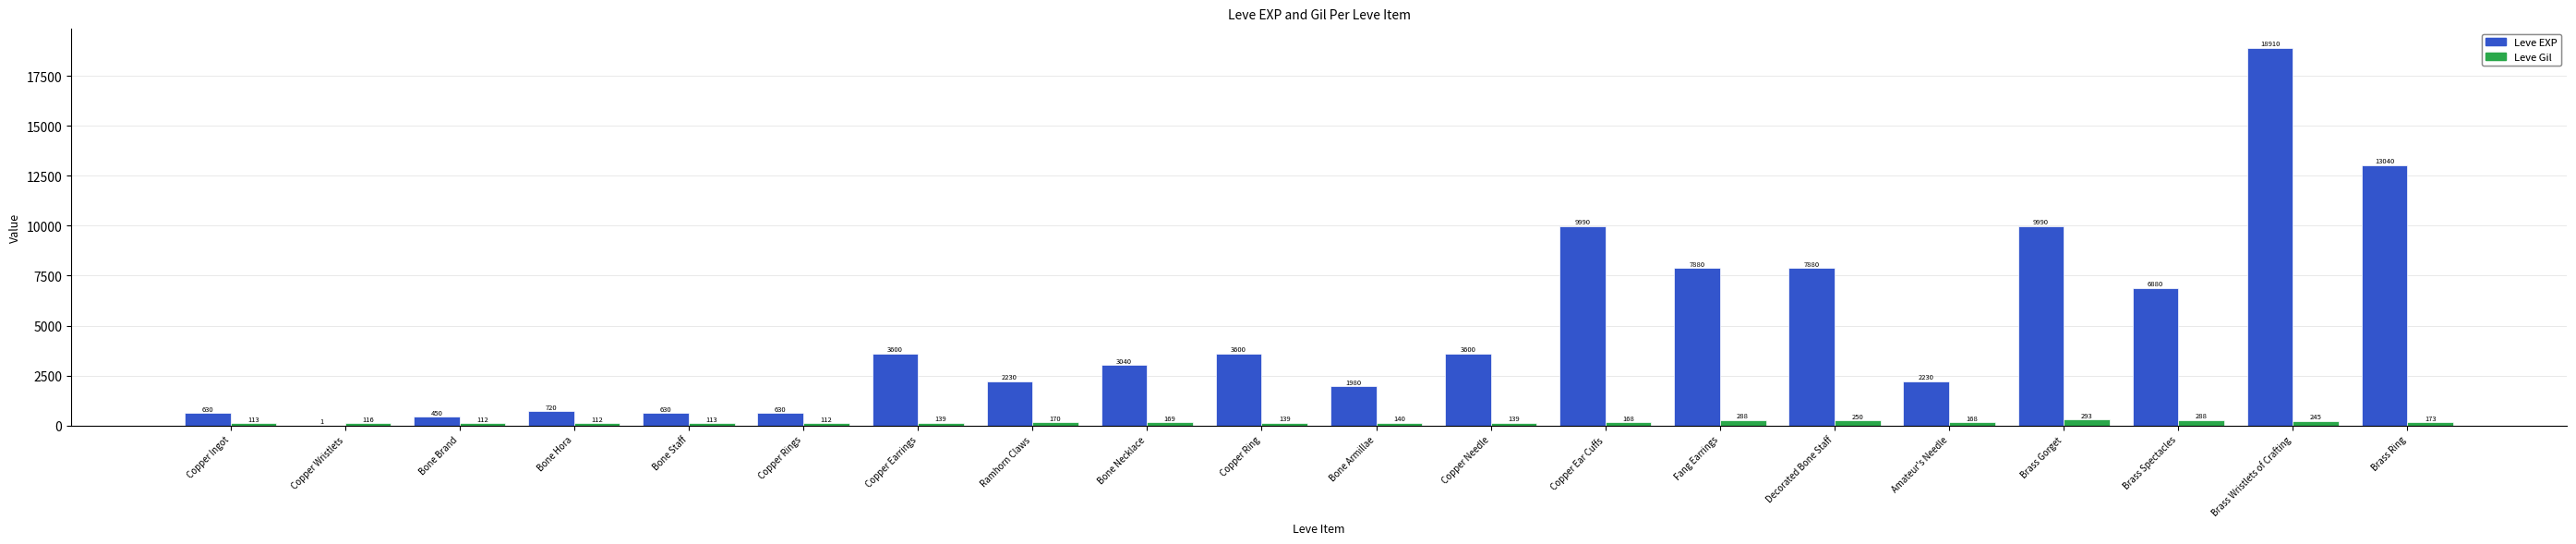

What is the sum of all Leve EXP values?

97911